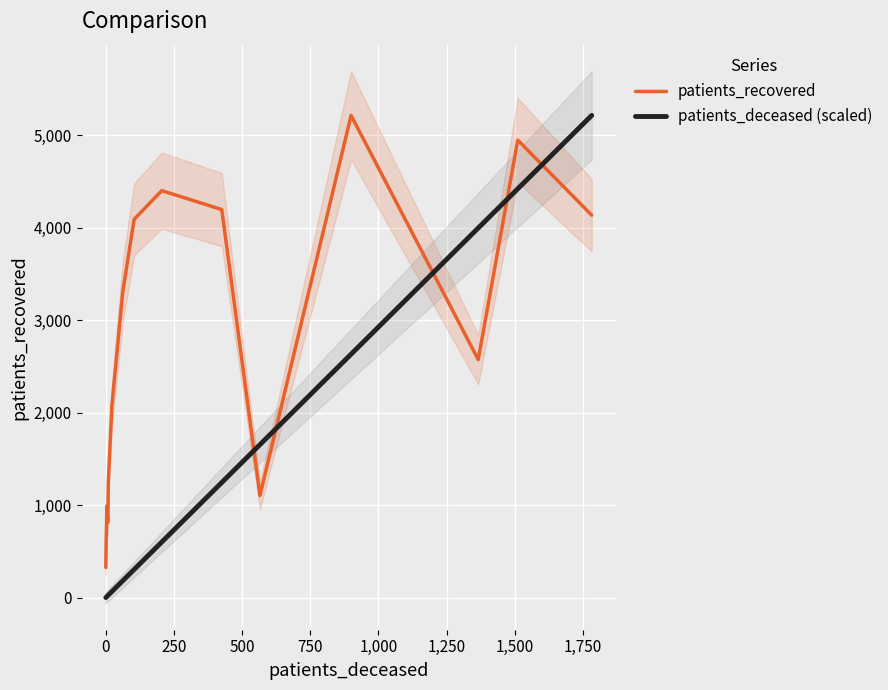

What is the highest value of the patients_recovered series?

5212.0